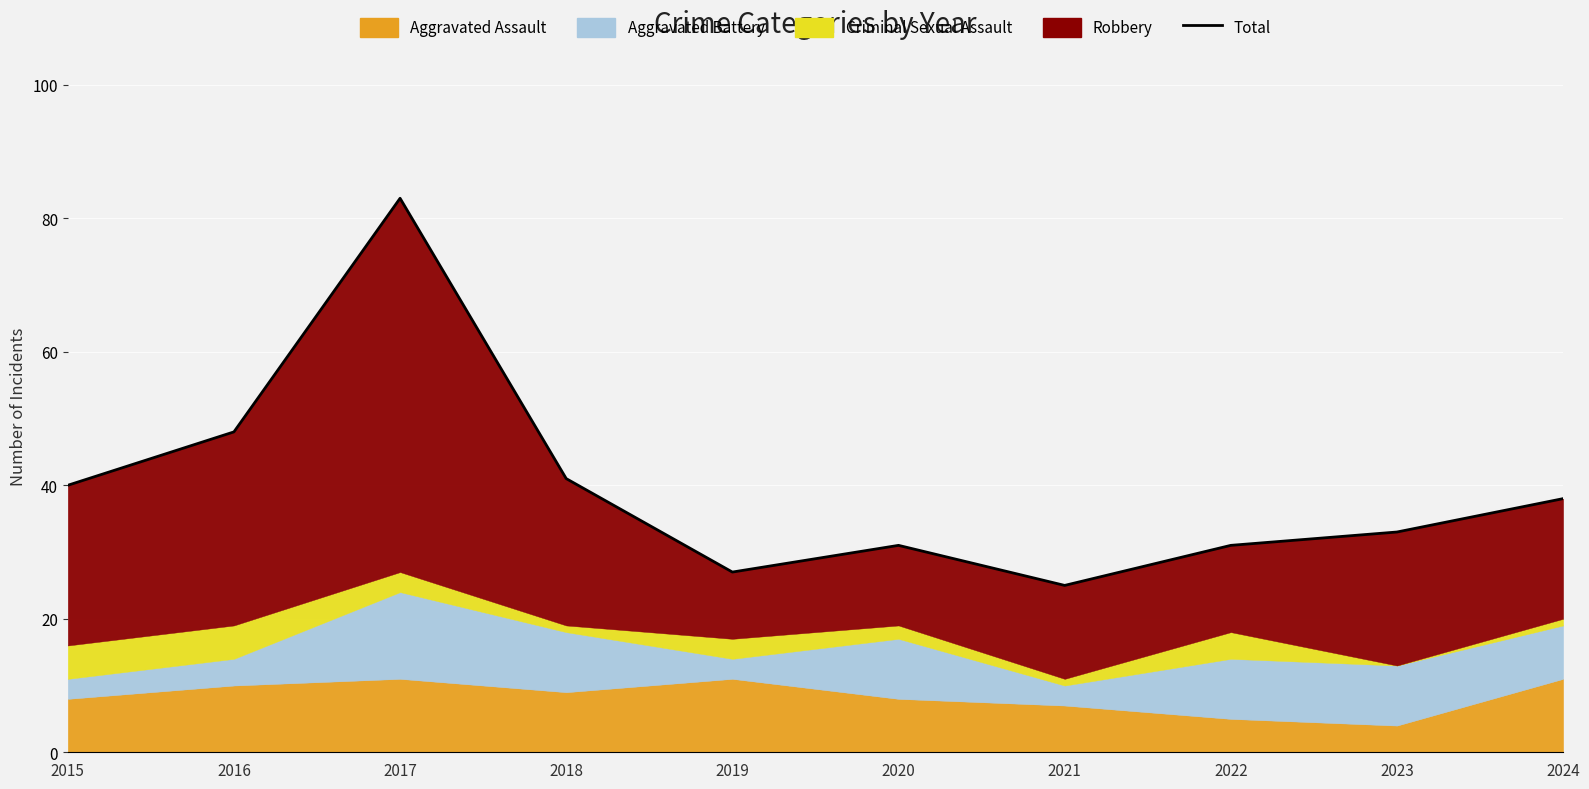

What is the change in value from 2016 to 2023?

-15